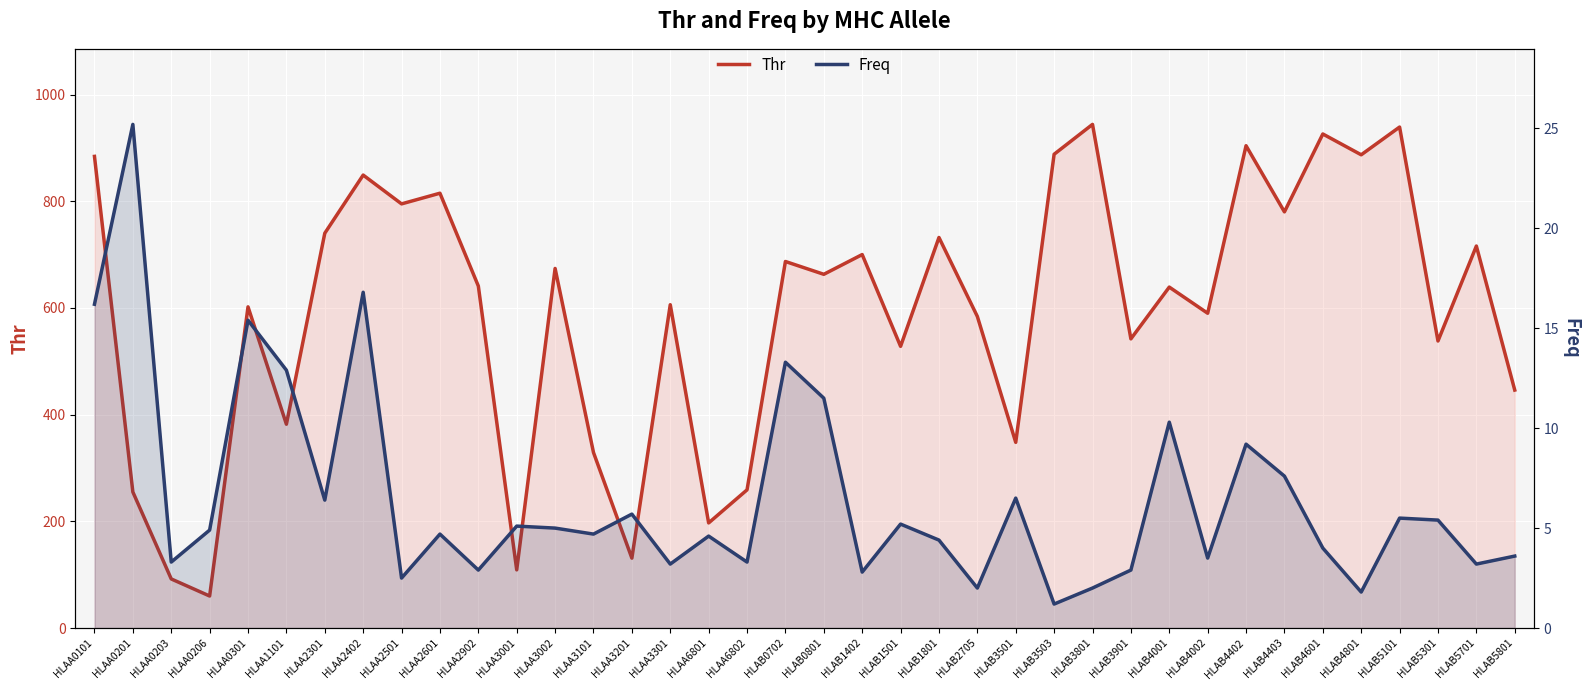

What is the average value of the Freq series?

6.5